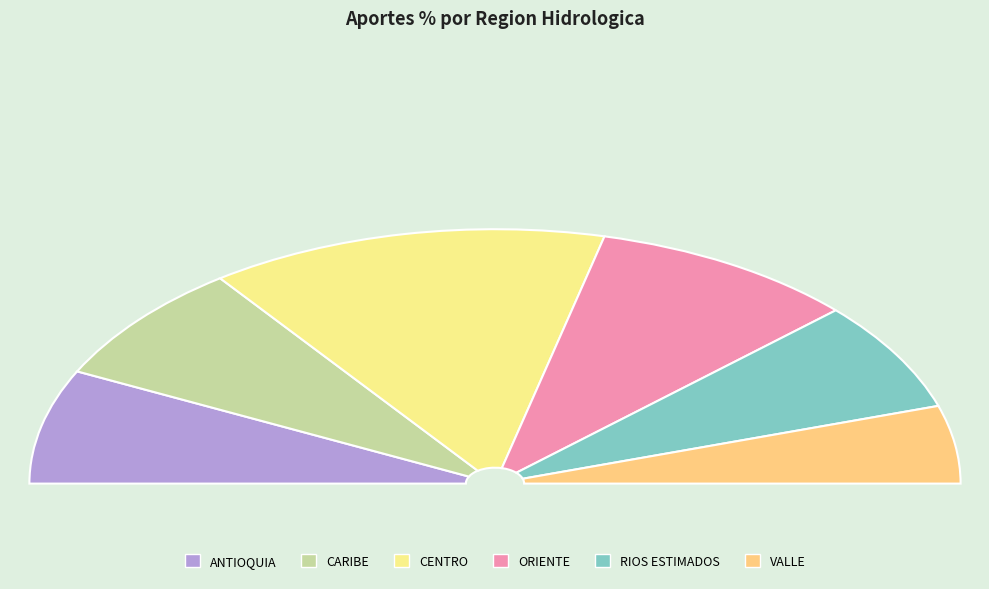

Rank the categories by value from highest to lowest.

CENTRO, ORIENTE, CARIBE, ANTIOQUIA, RIOS ESTIMADOS, VALLE